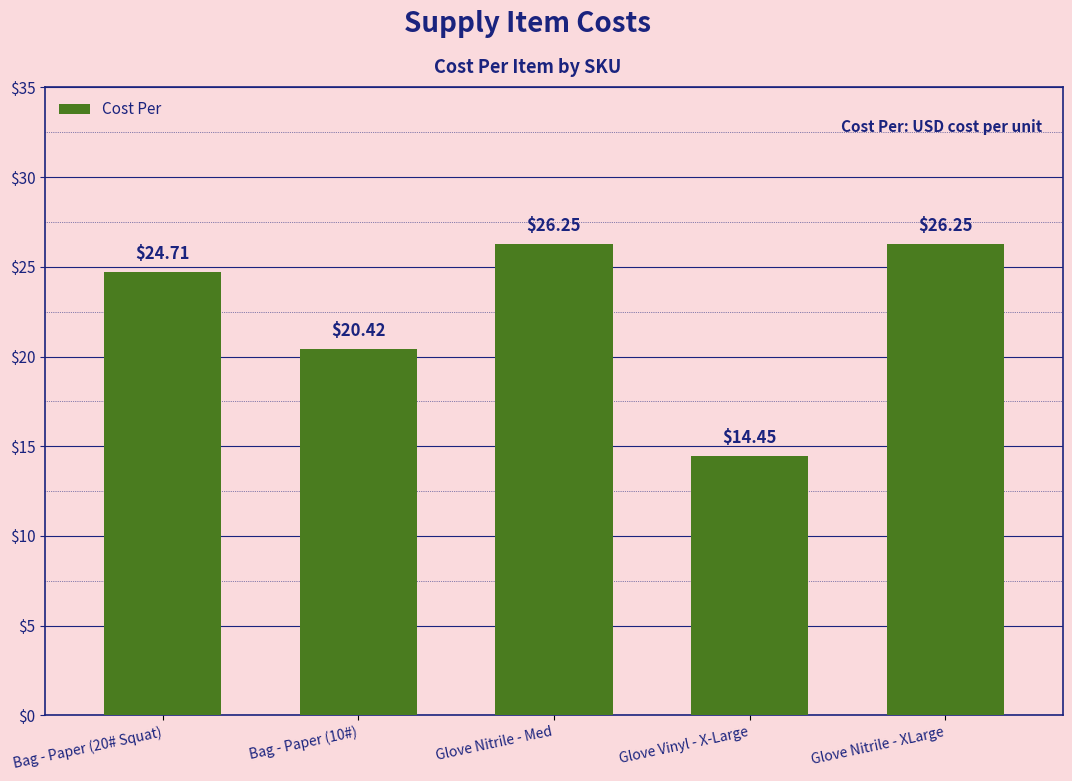

What is the label of the 2nd bar from the left?

Bag - Paper (10#)